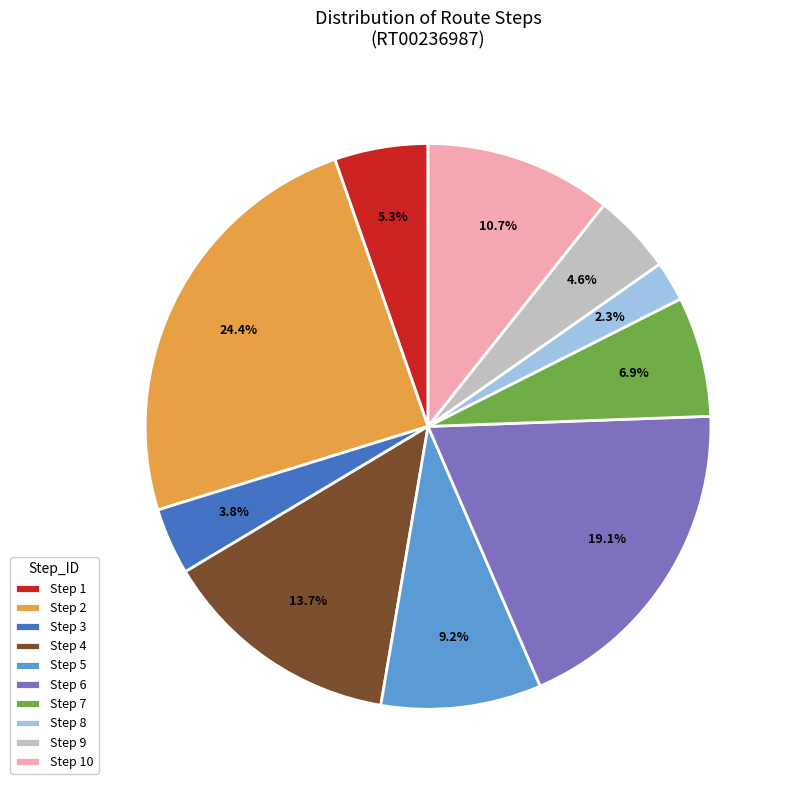

To the nearest percent, what is the average slice percentage?

10%